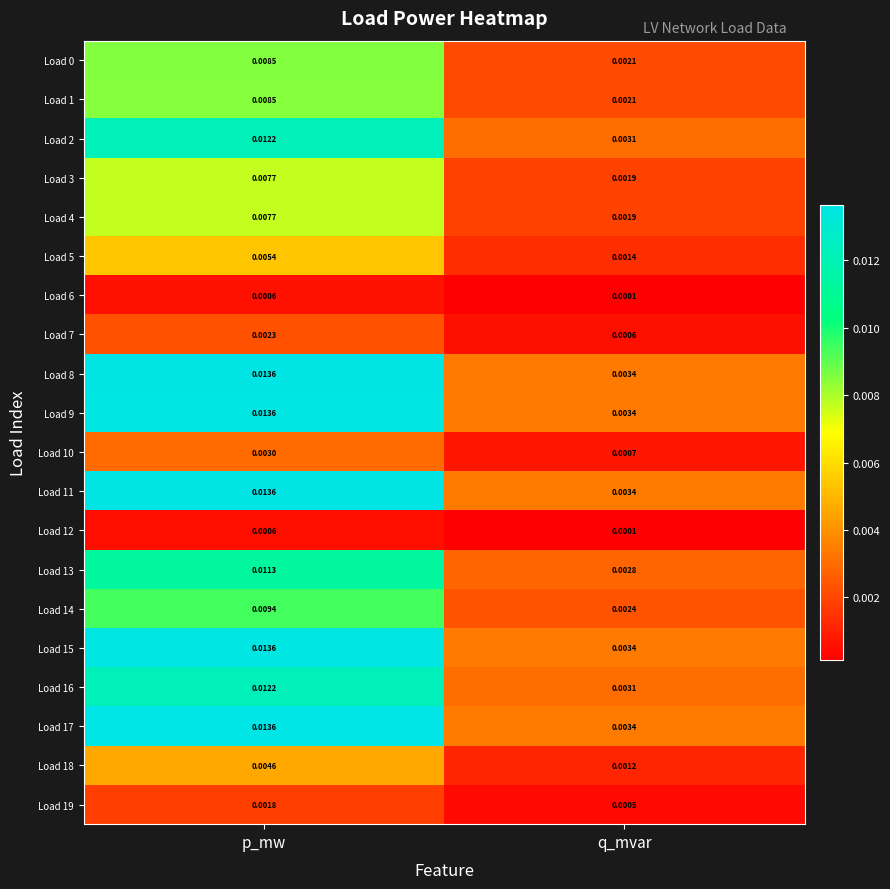

At which label is Load 16 closest to 0?

q_mvar